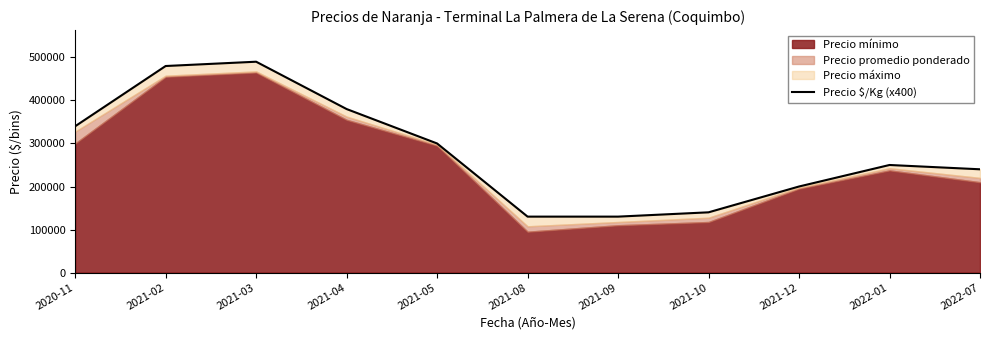

What is the minimum value shown in the chart?

130000